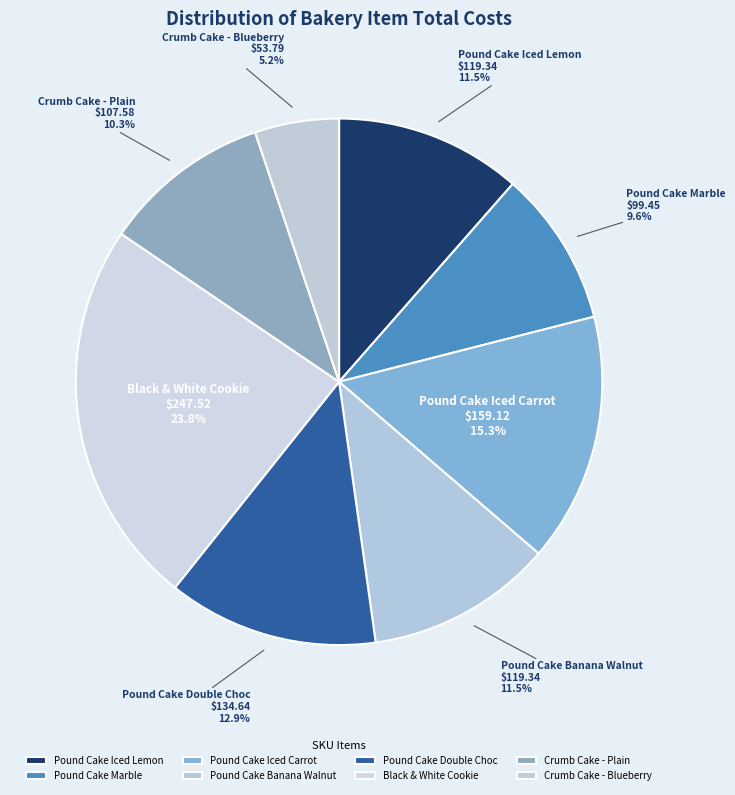

Which slice is the largest?

Black & White Cookie